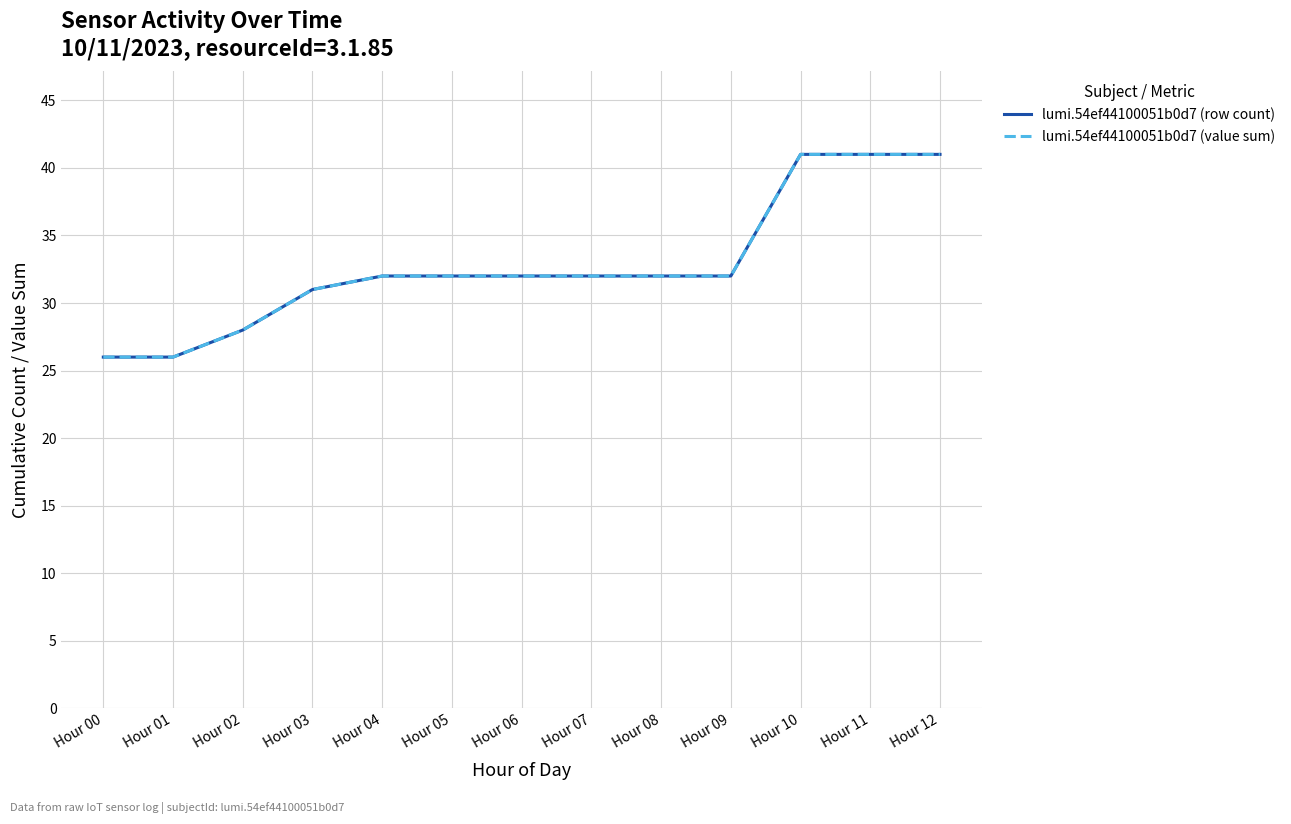

True or false: lumi.54ef44100051b0d7 (row count) and lumi.54ef44100051b0d7 (value sum) cross at least once.

False